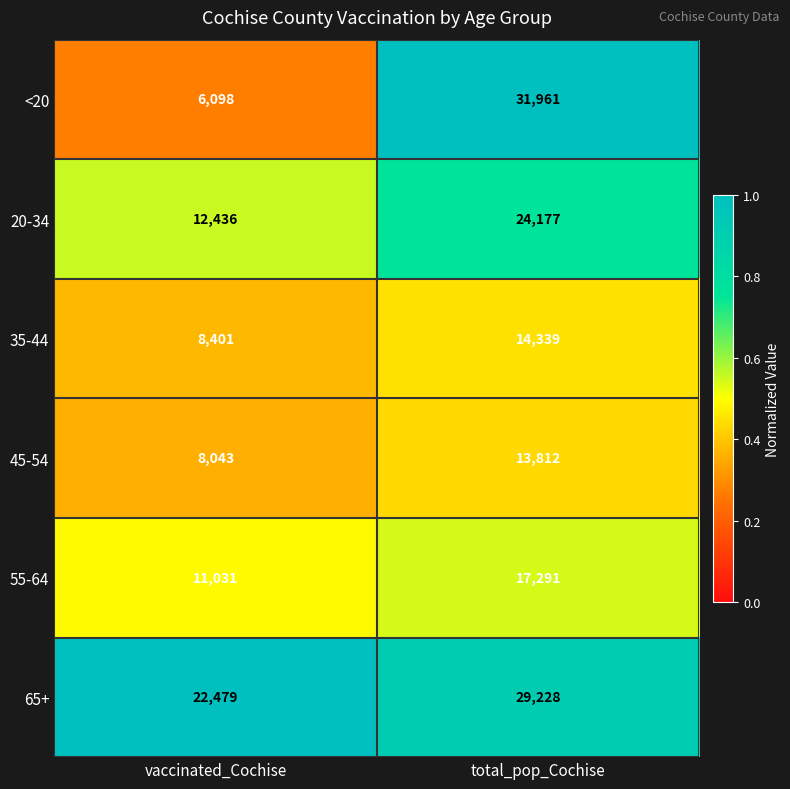

What is the total value across all series at vaccinated_Cochise?

68488